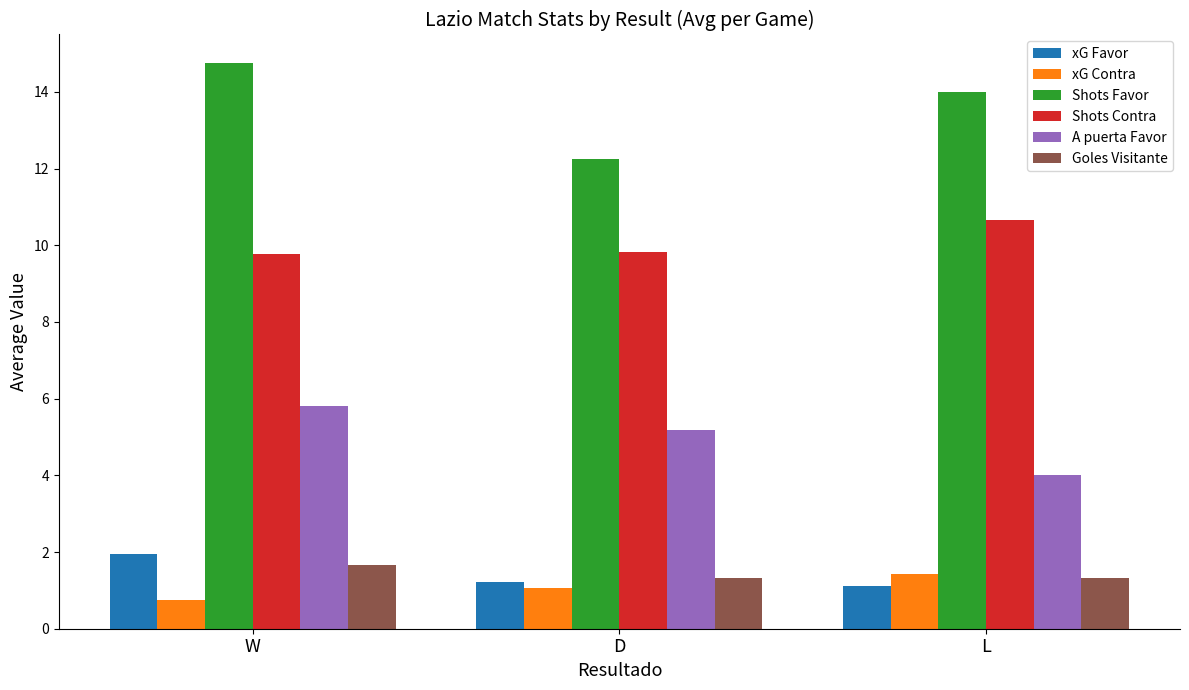

Does the chart contain any negative values?

No